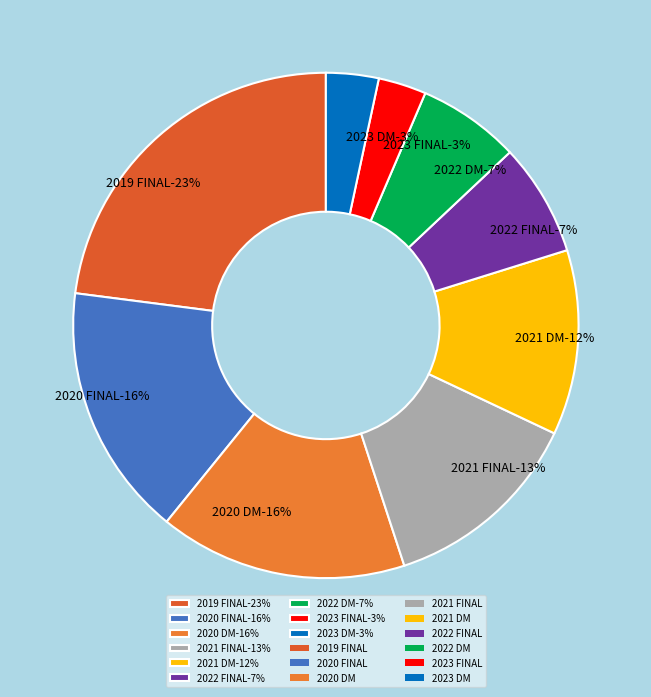

How many segments does this pie chart have?

9